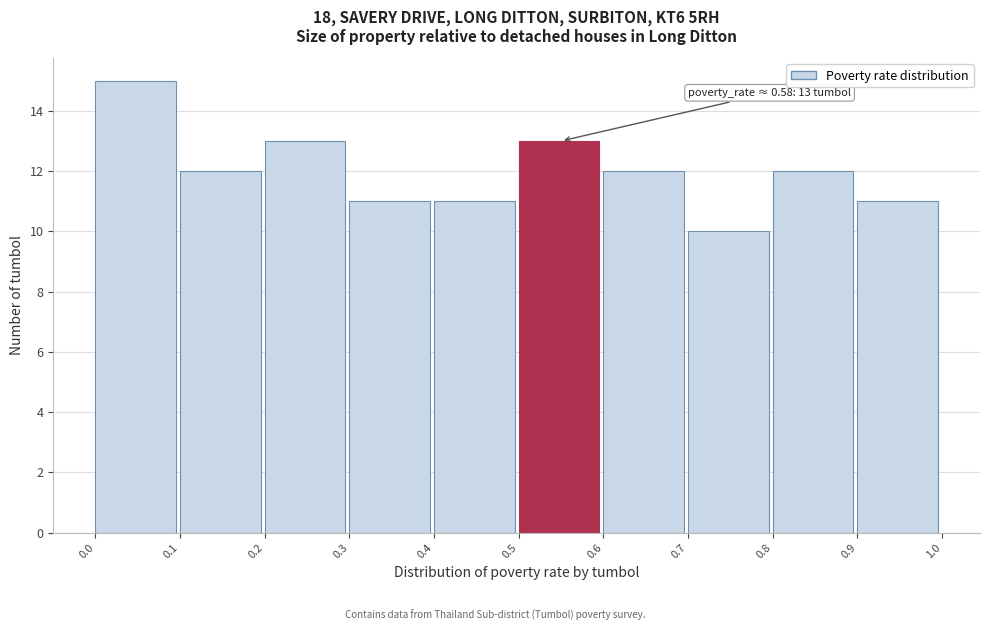

Over which range of the x-axis is the bar tallest?

0.0 to 0.1